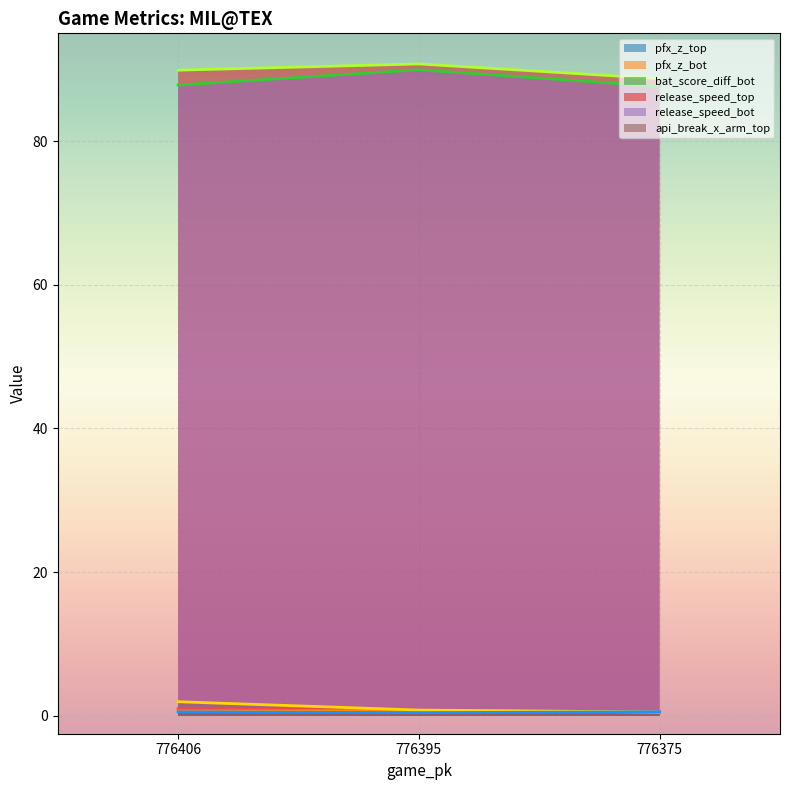

How many categories are shown in the chart?

3